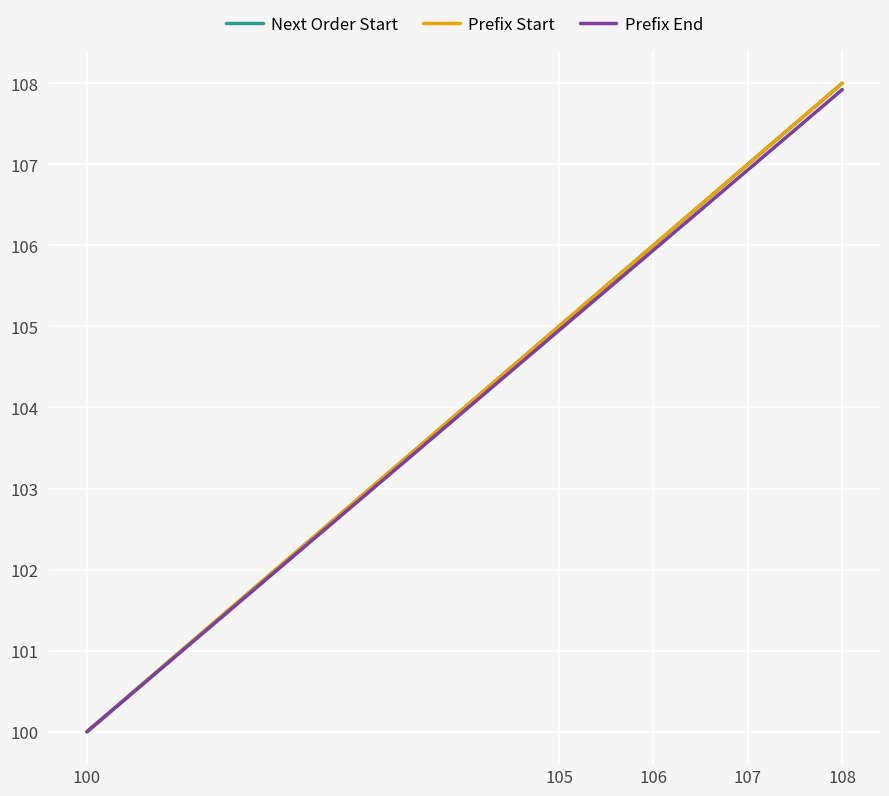

What is the average value of the Prefix Start series?

105.2